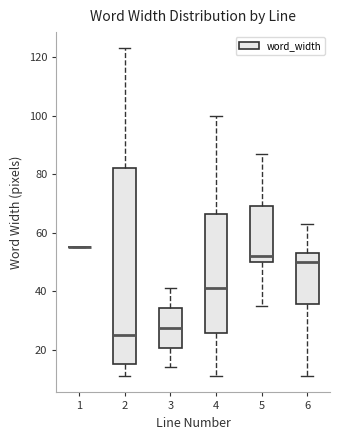

Reading left to right, transcribe this box plot: for each box, give where its median line is, the range the box spans, and where its two whiskers end, as read against the y-axis. The values are not printed on the chart, so give them approximately, as read against the axis.

1: box collapsed to a line at 56, whiskers 56 to 56
2: median 26, box 16 to 82, whiskers 12 to 124
3: median 28, box 20 to 34, whiskers 14 to 42
4: median 42, box 26 to 66, whiskers 12 to 100
5: median 52, box 50 to 70, whiskers 36 to 88
6: median 50, box 36 to 54, whiskers 12 to 64